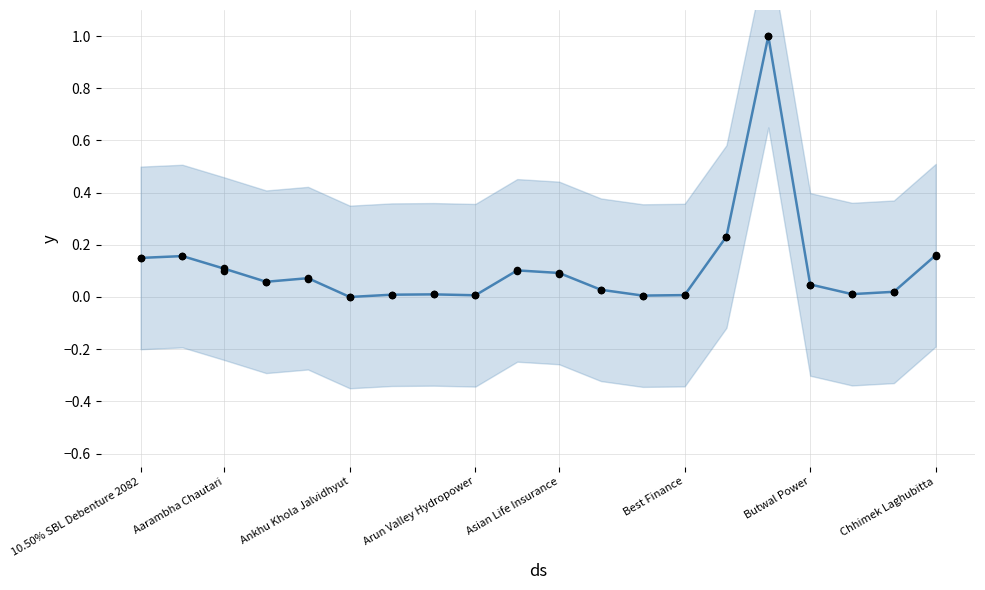

Which series reaches the minimum Y coordinate?

Closing Price (normalized)